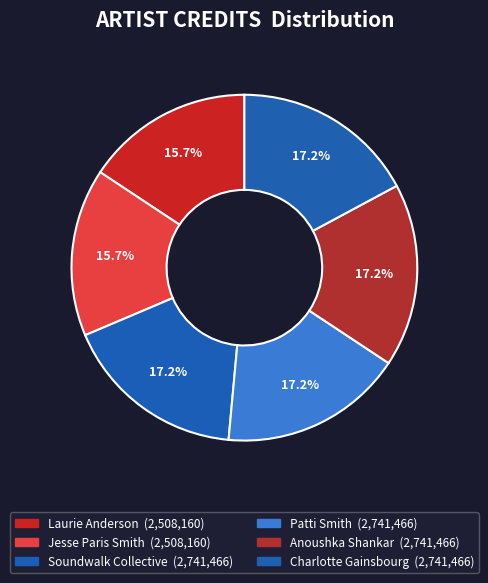

Count the number of slices in the pie.

6